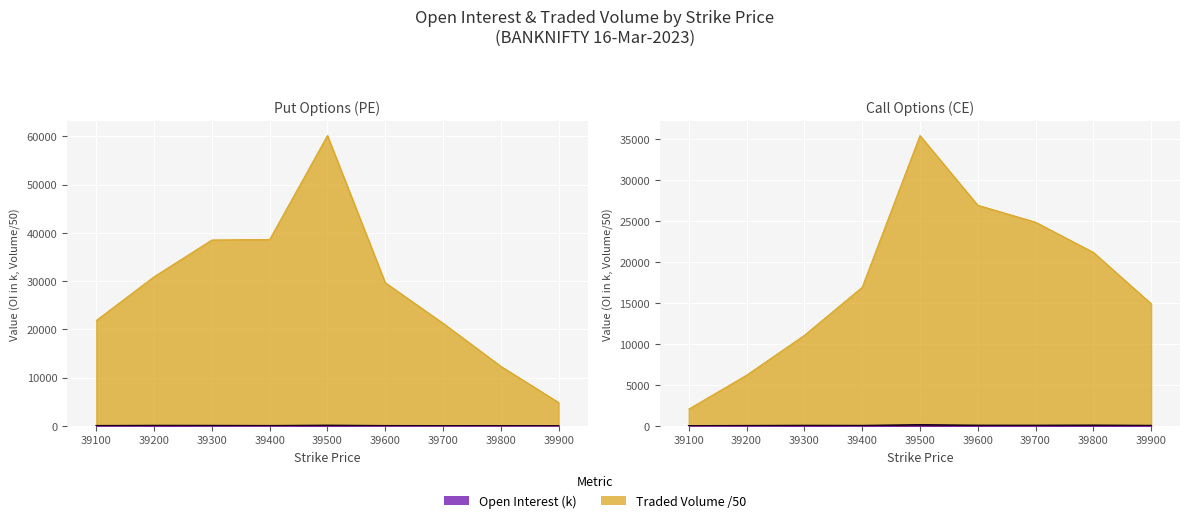

Rank the categories by CE.totalTradedVolume value from highest to lowest.

39500, 39600, 39700, 39800, 39400, 39900, 39300, 39200, 39100